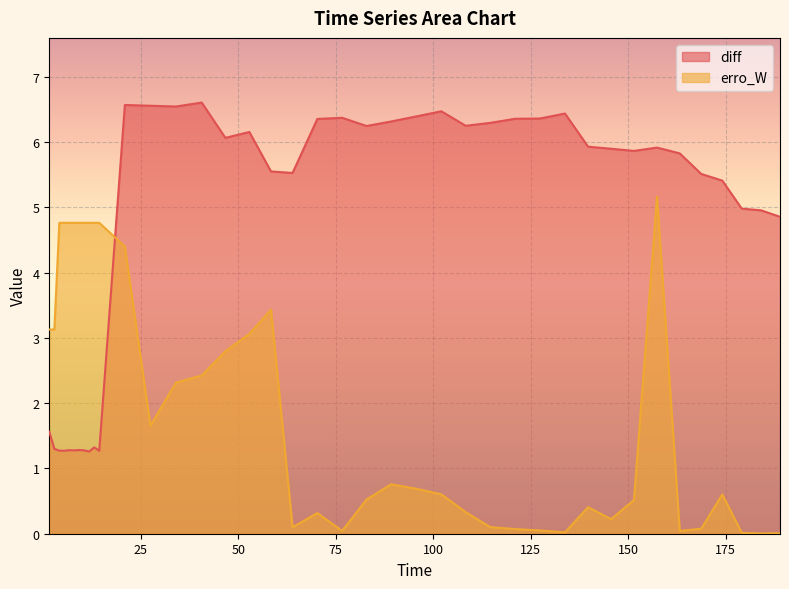

Count the number of data series in this chart.

2